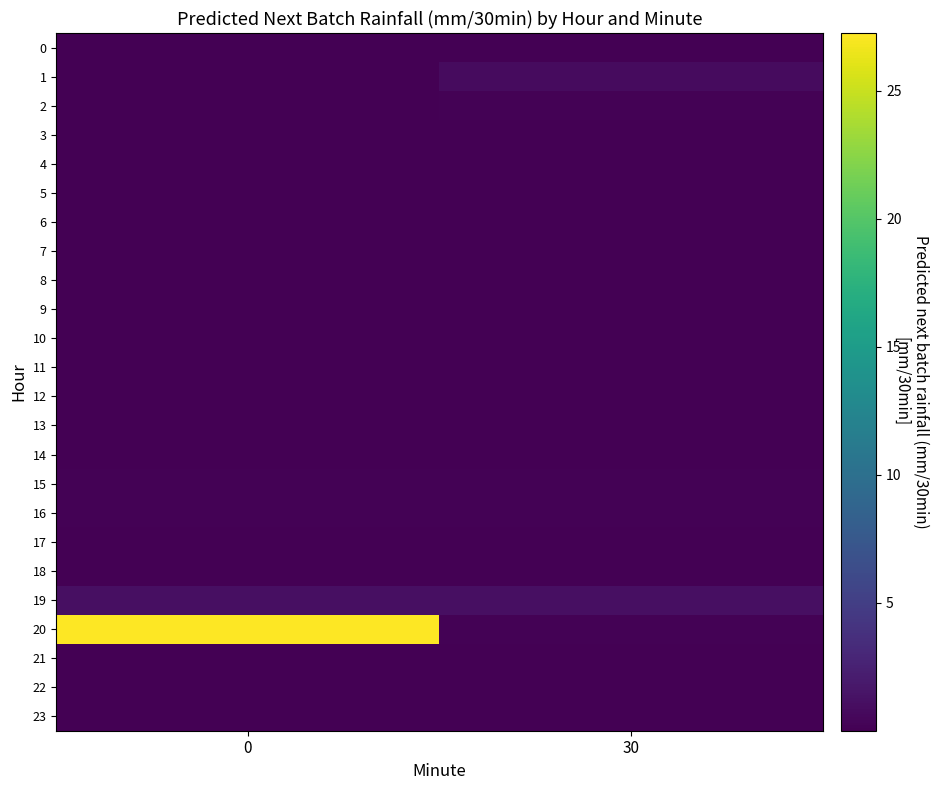

How many data points does each series have?

2